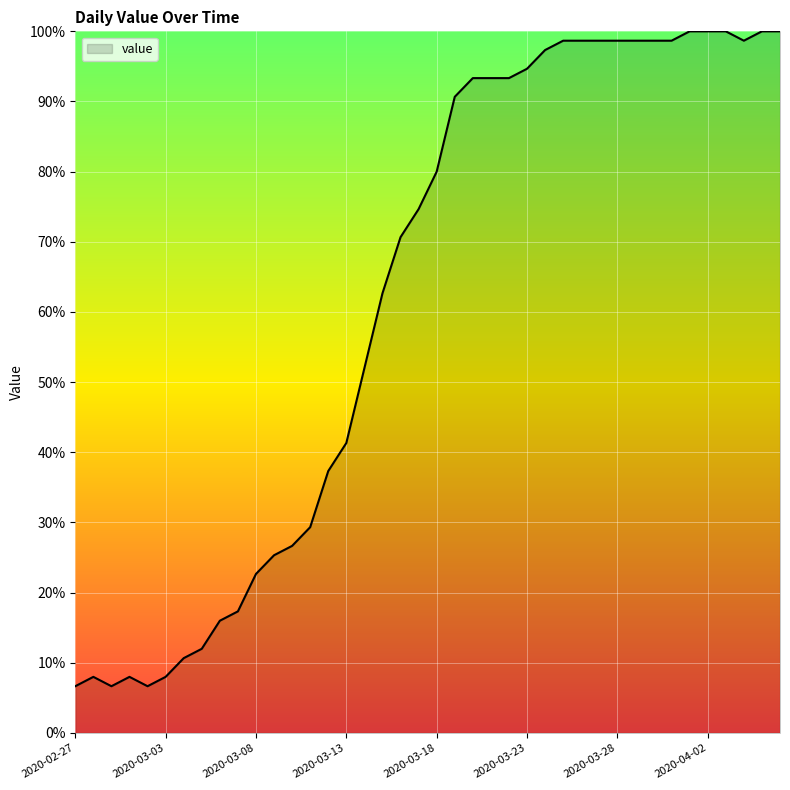

What is the maximum value shown in the chart?

100.0